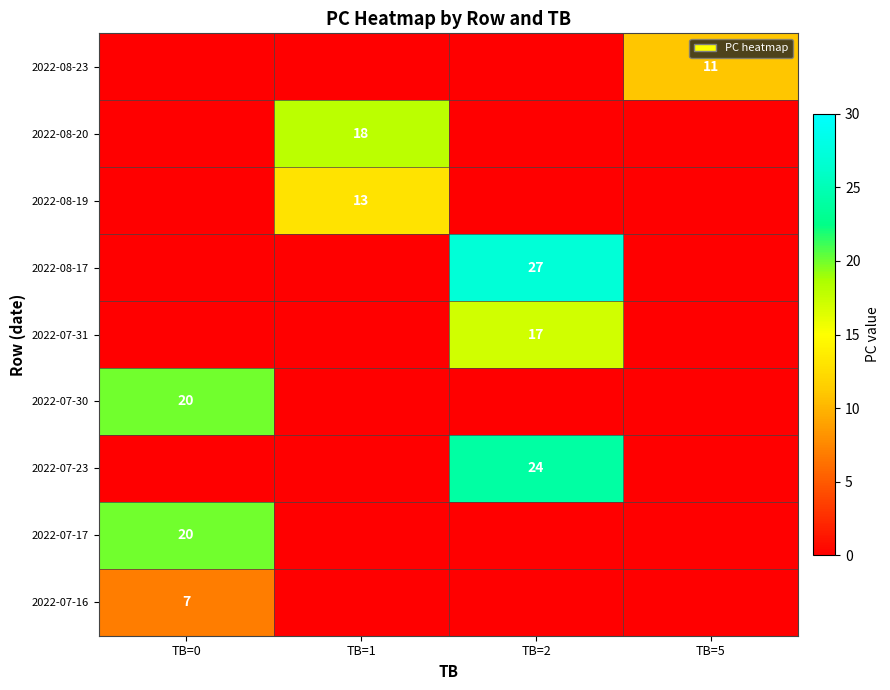

The value of 2022-07-30 at TB=0 is 20. True or false?

True